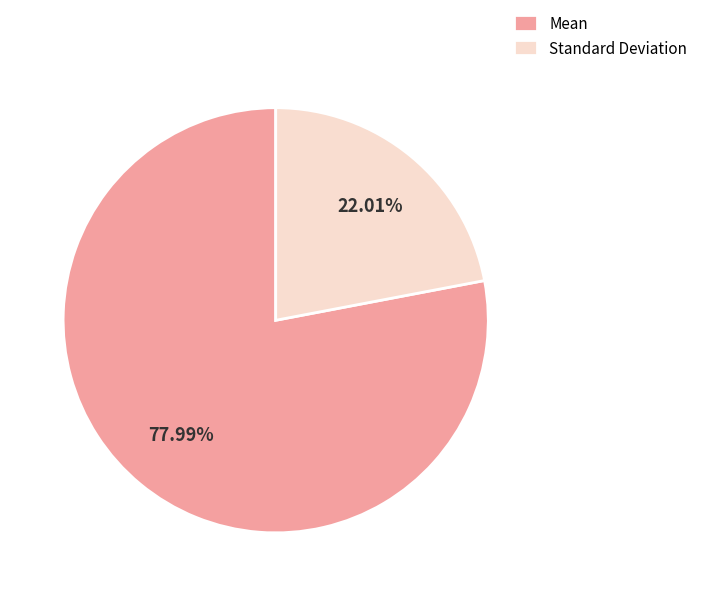

To the nearest percent, what is the combined percentage of Standard Deviation and Mean?

100%